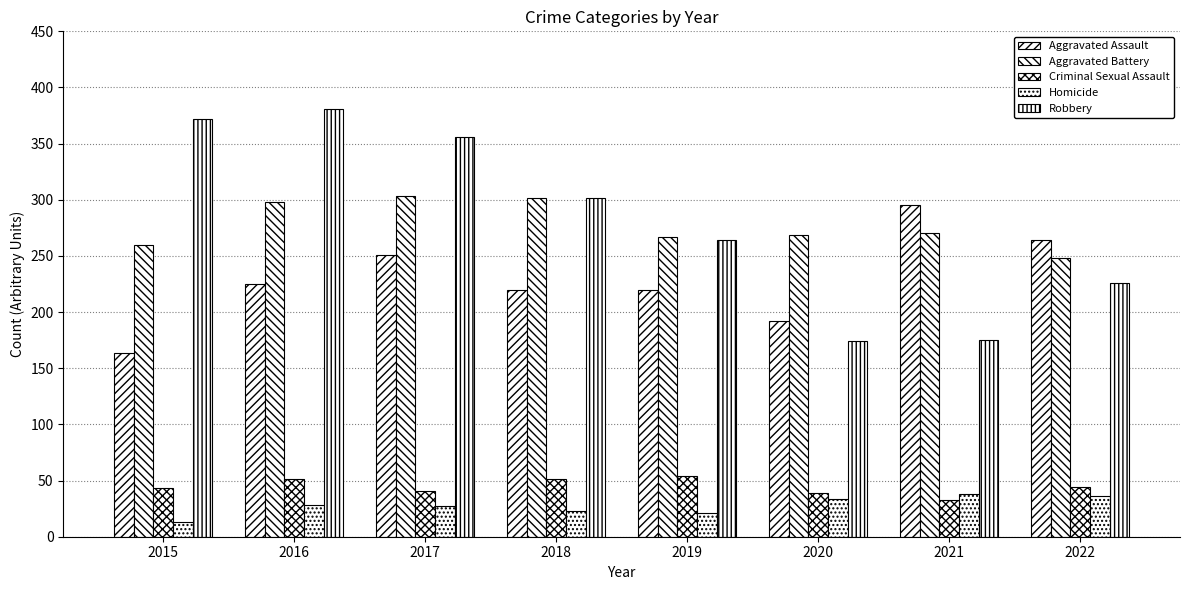

Rank the categories by Robbery value from lowest to highest.

2020, 2021, 2022, 2019, 2018, 2017, 2015, 2016